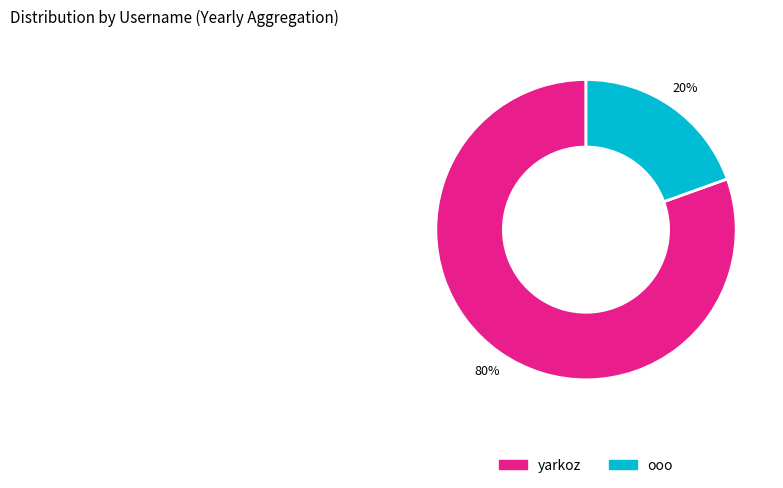

How many slices are in this pie chart?

2